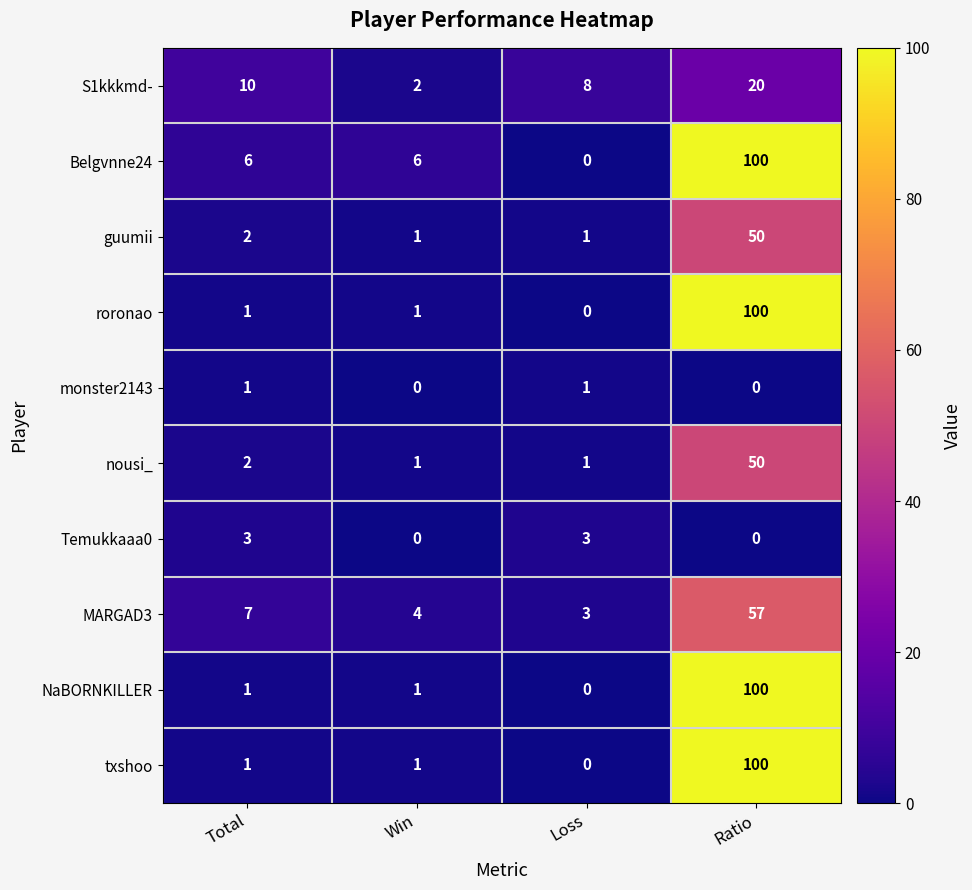

What is the average value of the nousi_ series?

14